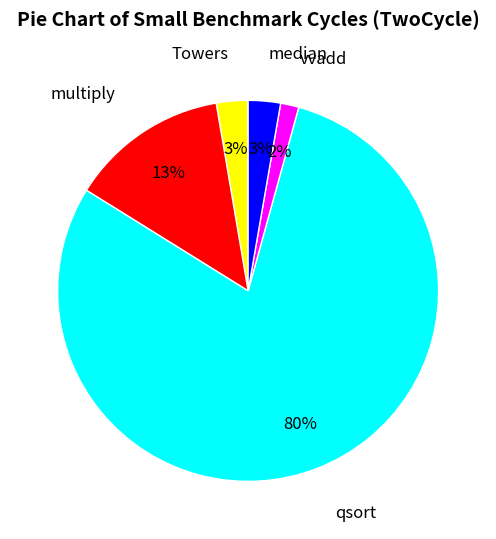

Combined, do qsort and multiply account for over 50%?

Yes